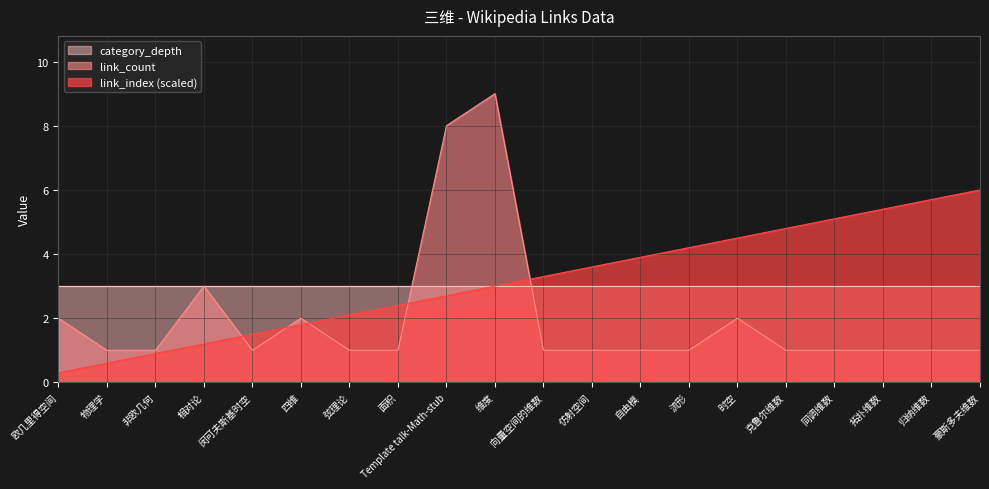

Which series changed the most between 物理学 and 拓扑维数?

link_index (scaled)